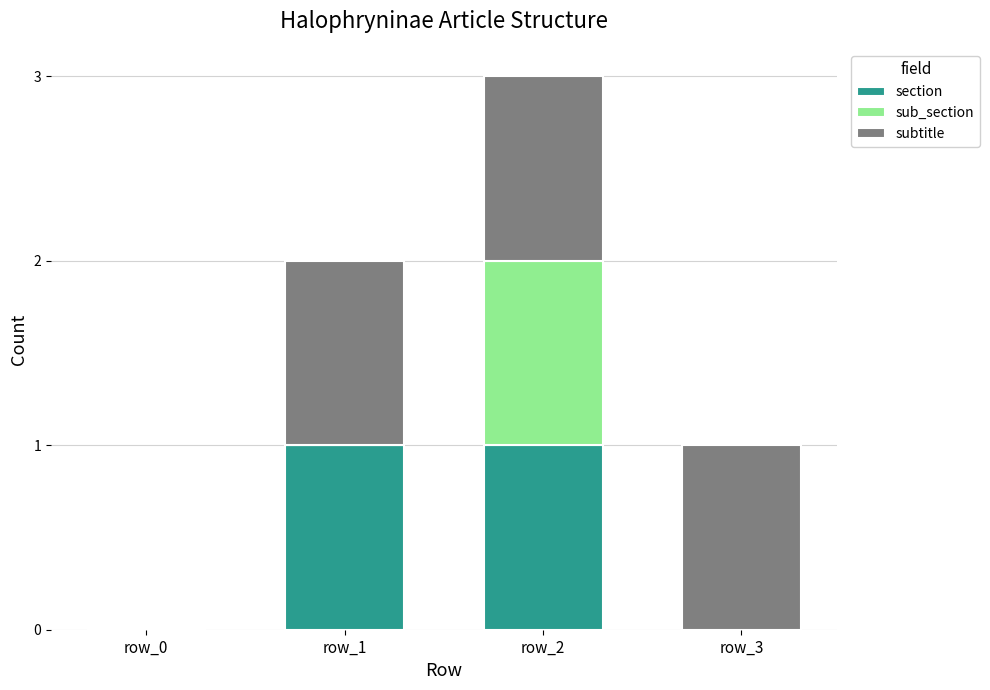

At which category is the sum across all series the highest?

row_2